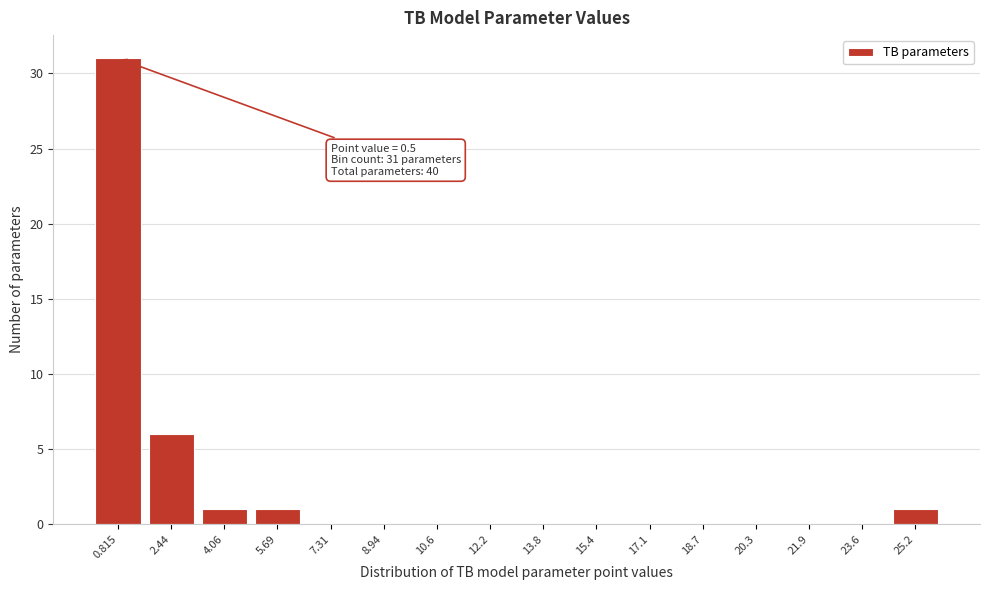

Over which range of the x-axis is the bar tallest?

0.0 to 1.6